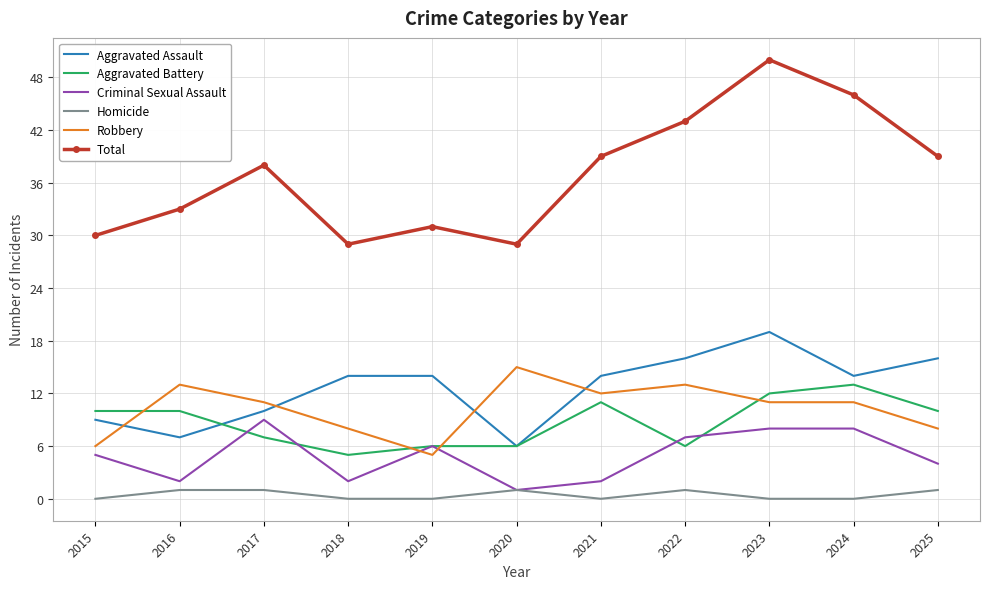

Where is the first local minimum for Total?

2018